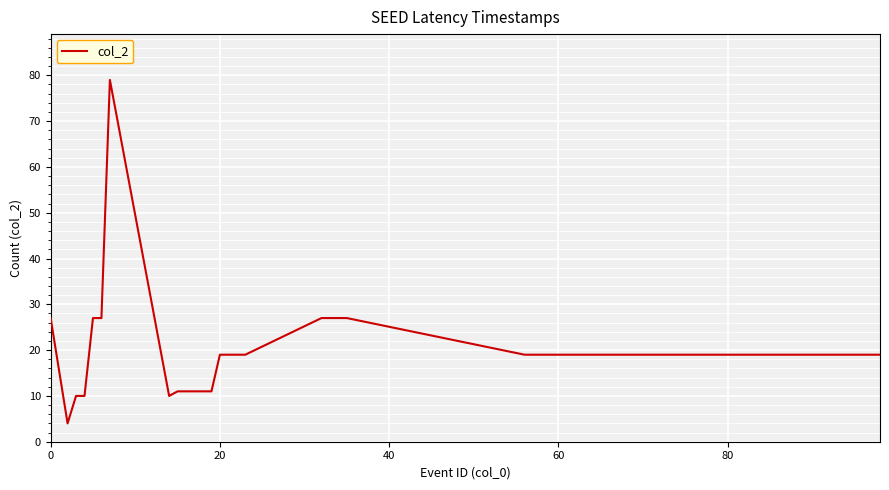

What is the greatest value displayed?

79